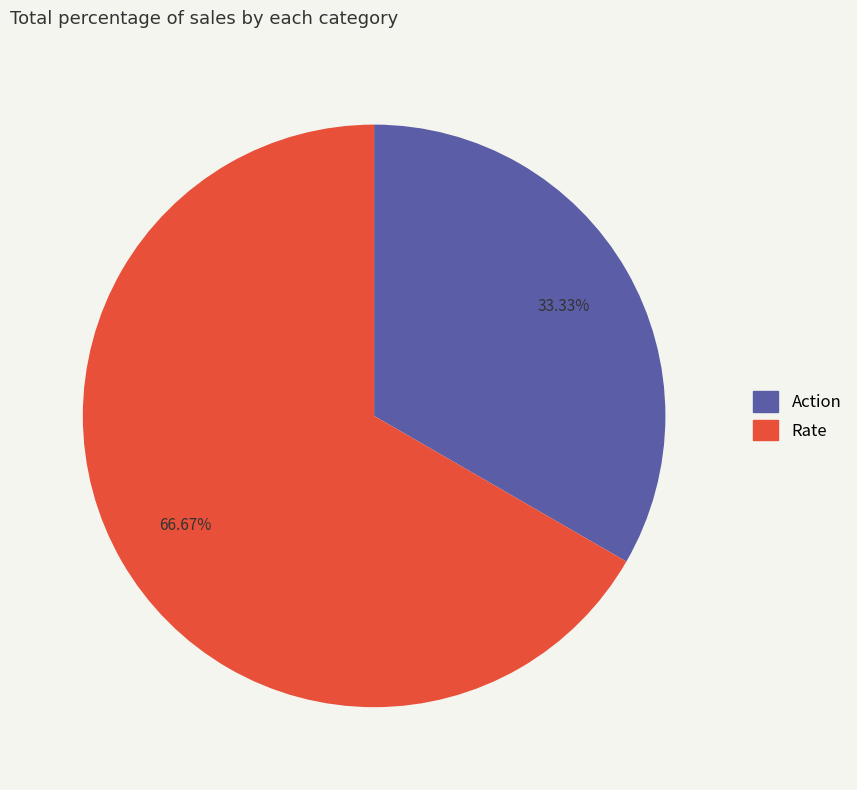

Which slice is the largest?

Rate